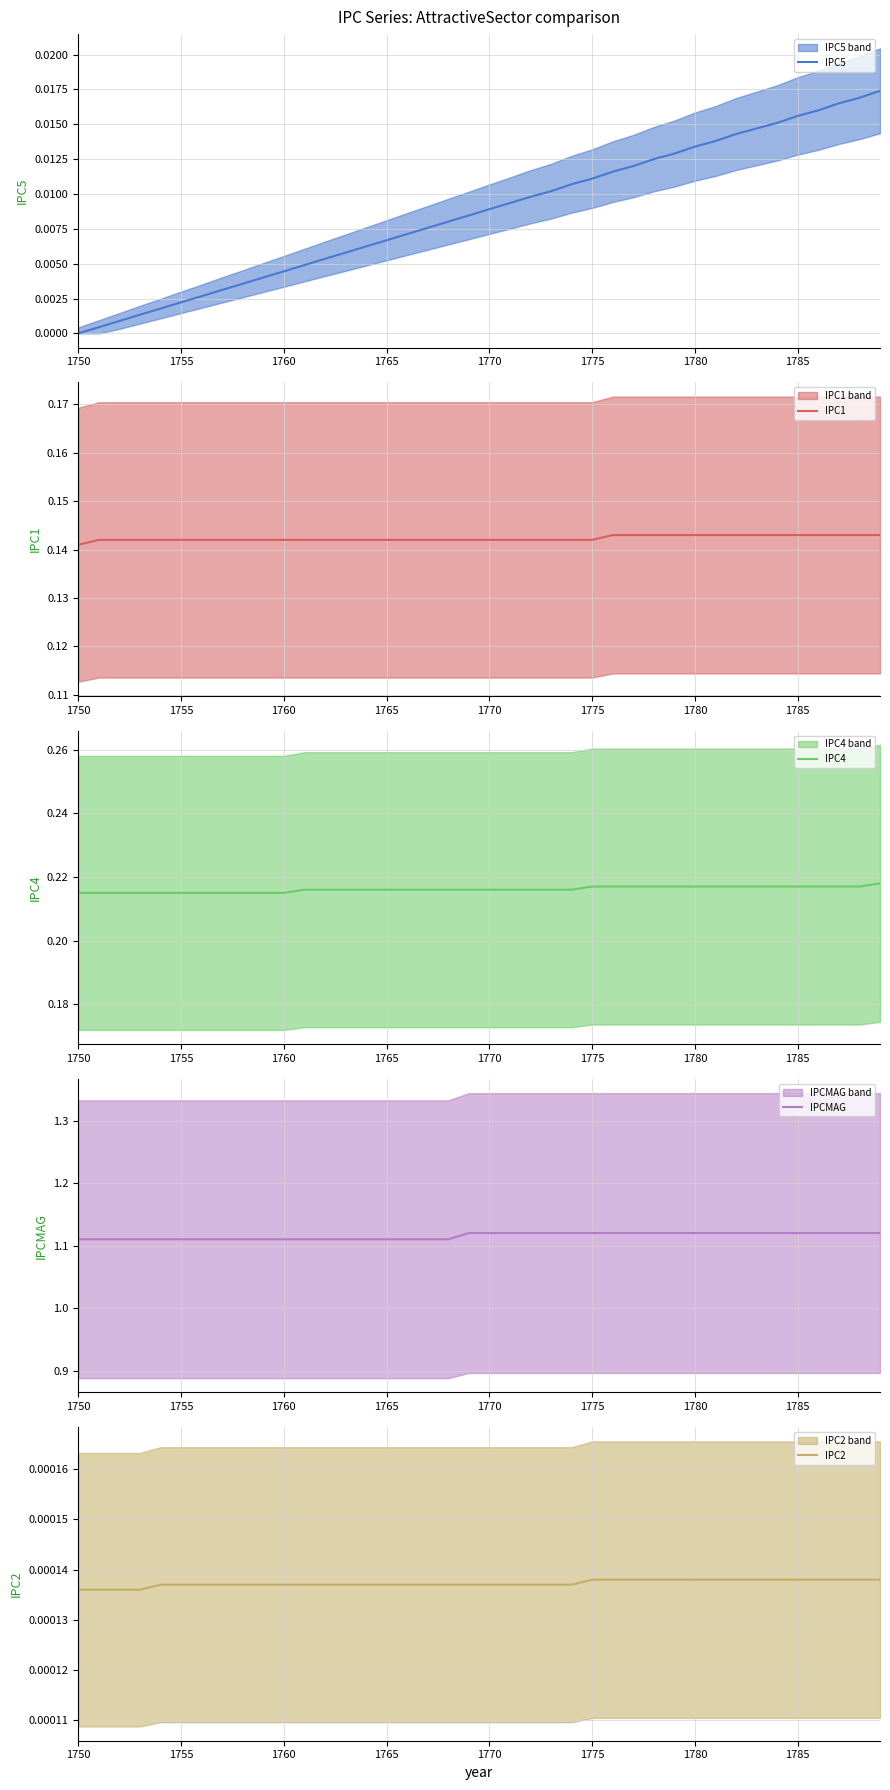

Reading left to right, transcribe all the data shown in this chart.

IPC5: 0.0	0.0	0.0	0.0	0.0	0.0	0.0	0.0	0.0	0.0	0.0	0.0	0.0	0.0	0.0	0.0	0.0	0.0	0.0	0.0	0.0	0.0	0.0	0.0	0.0	0.0	0.0	0.0	0.0	0.0	0.0	0.0	0.0	0.0	0.0	0.0	0.0	0.0	0.0	0.0
IPC1: 0.1	0.1	0.1	0.1	0.1	0.1	0.1	0.1	0.1	0.1	0.1	0.1	0.1	0.1	0.1	0.1	0.1	0.1	0.1	0.1	0.1	0.1	0.1	0.1	0.1	0.1	0.1	0.1	0.1	0.1	0.1	0.1	0.1	0.1	0.1	0.1	0.1	0.1	0.1	0.1
IPC4: 0.2	0.2	0.2	0.2	0.2	0.2	0.2	0.2	0.2	0.2	0.2	0.2	0.2	0.2	0.2	0.2	0.2	0.2	0.2	0.2	0.2	0.2	0.2	0.2	0.2	0.2	0.2	0.2	0.2	0.2	0.2	0.2	0.2	0.2	0.2	0.2	0.2	0.2	0.2	0.2
IPCMAG: 1.1	1.1	1.1	1.1	1.1	1.1	1.1	1.1	1.1	1.1	1.1	1.1	1.1	1.1	1.1	1.1	1.1	1.1	1.1	1.1	1.1	1.1	1.1	1.1	1.1	1.1	1.1	1.1	1.1	1.1	1.1	1.1	1.1	1.1	1.1	1.1	1.1	1.1	1.1	1.1
IPC2: 0.0	0.0	0.0	0.0	0.0	0.0	0.0	0.0	0.0	0.0	0.0	0.0	0.0	0.0	0.0	0.0	0.0	0.0	0.0	0.0	0.0	0.0	0.0	0.0	0.0	0.0	0.0	0.0	0.0	0.0	0.0	0.0	0.0	0.0	0.0	0.0	0.0	0.0	0.0	0.0